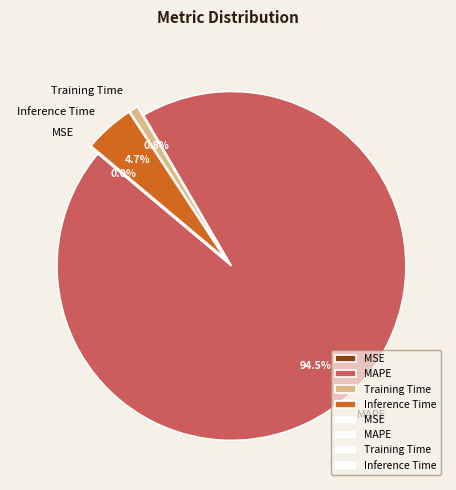

Between Inference Time and MAPE, which is larger?

MAPE